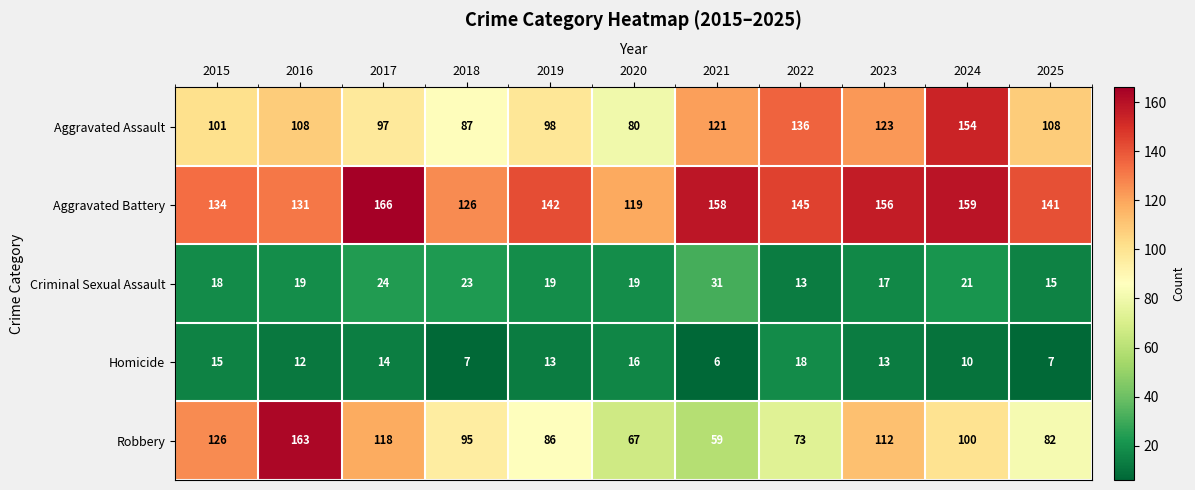

What is the approximate value of Criminal Sexual Assault at 2022?

13